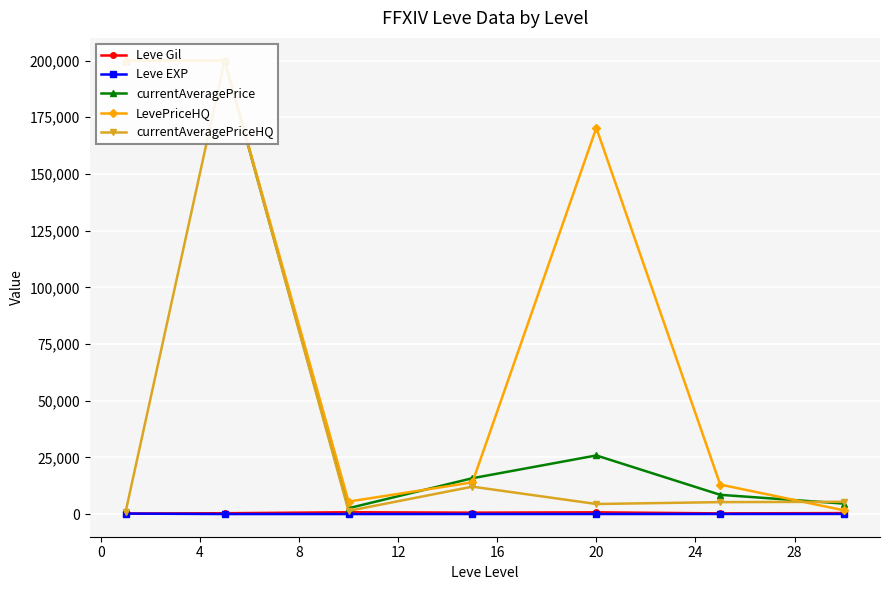

What is the average value of the Leve Gil series?

502.3